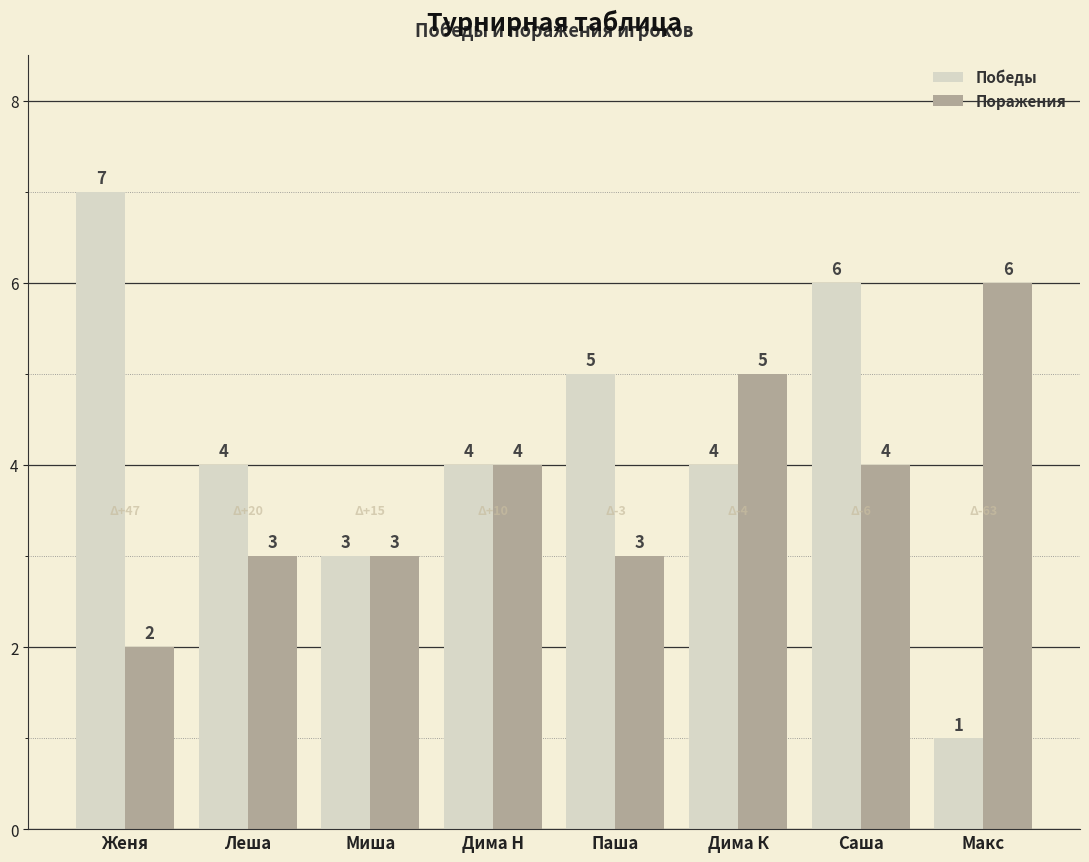

Is the value of Поражения at Паша greater than the value of Победы at Дима К?

No